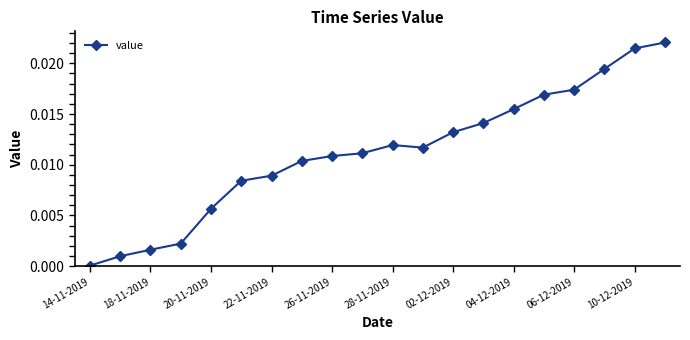

What is the label of the 20th point from the right?

14-11-2019